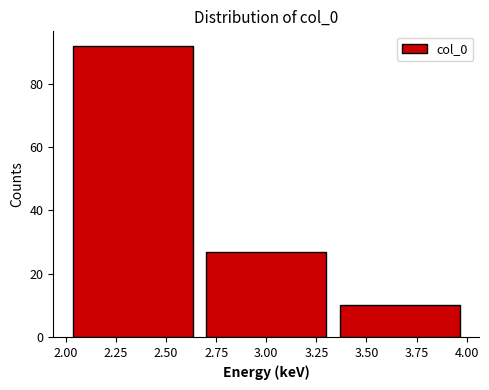

Which range on the x-axis has the tallest bar?

2.00 to 2.65